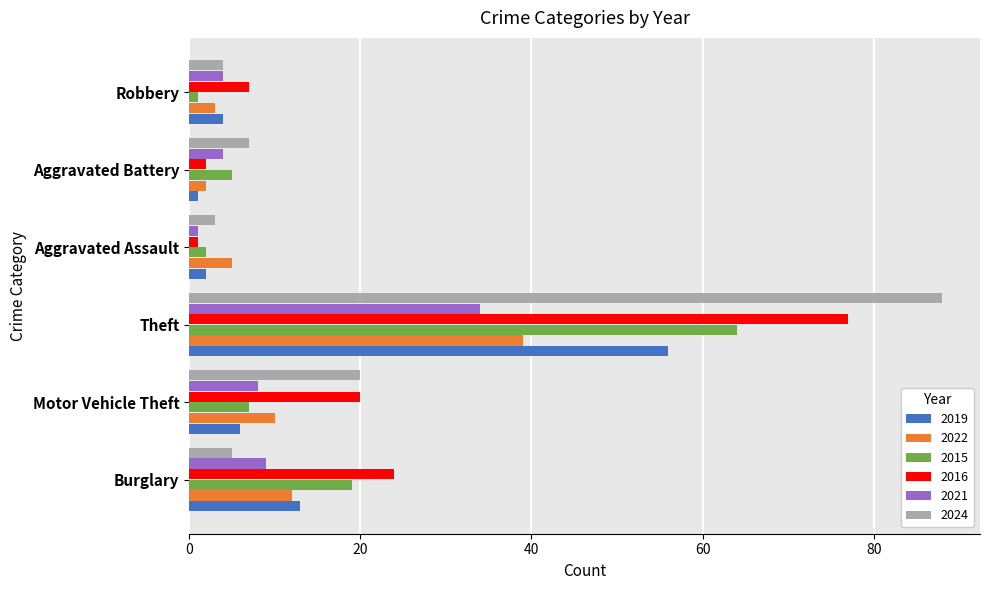

What are all the series names shown in the legend?

2019, 2022, 2015, 2016, 2021, 2024